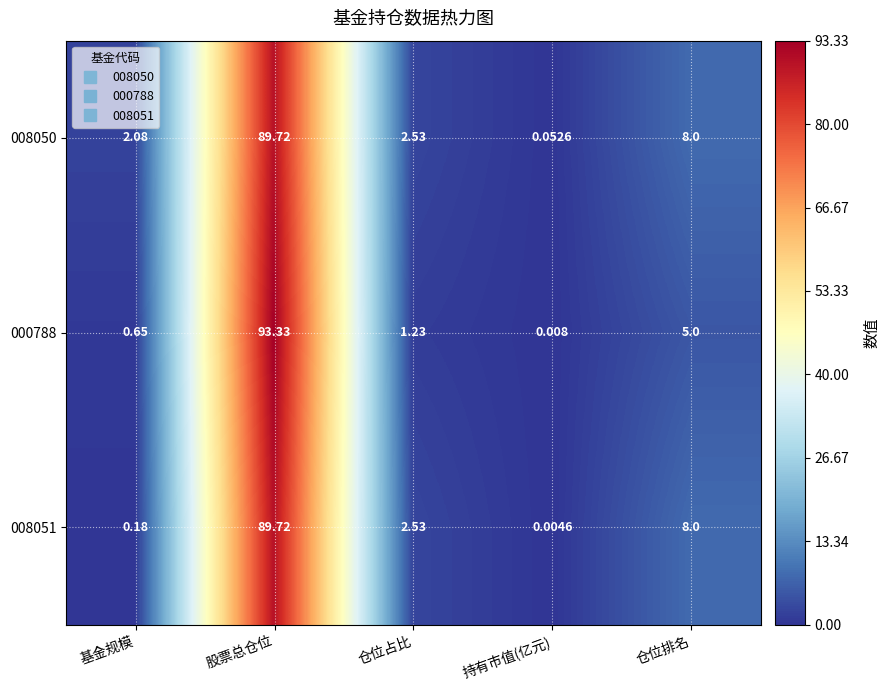

At which label is 000788 closest to 46?

仓位排名